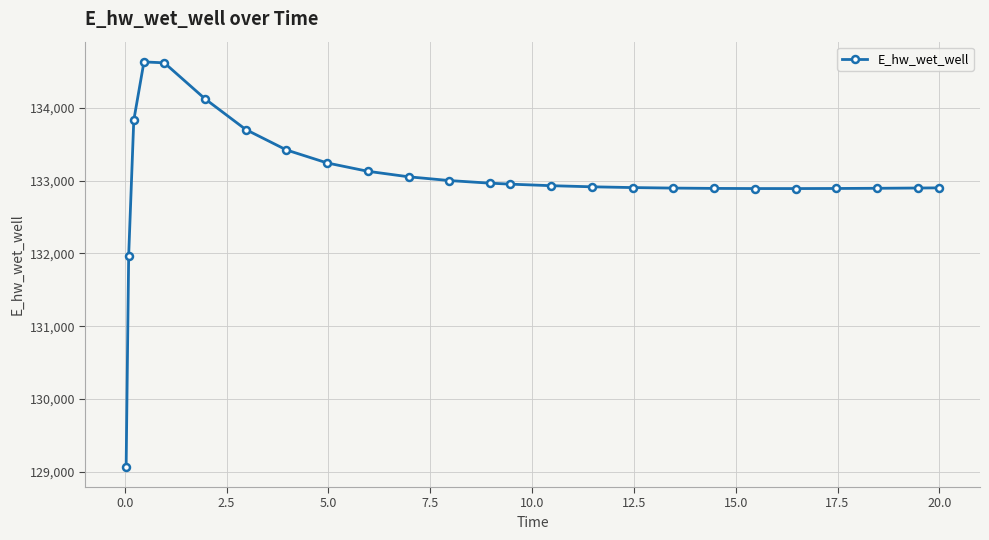

What is the greatest value displayed?

134628.3